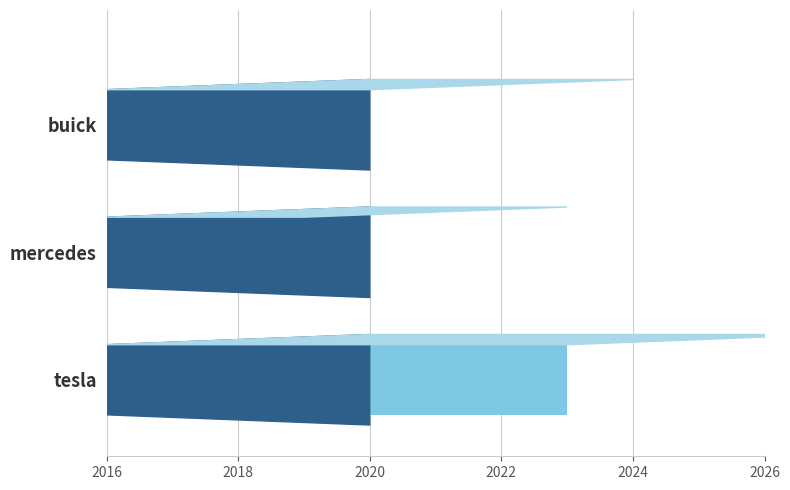

What is the greatest value displayed?

2023